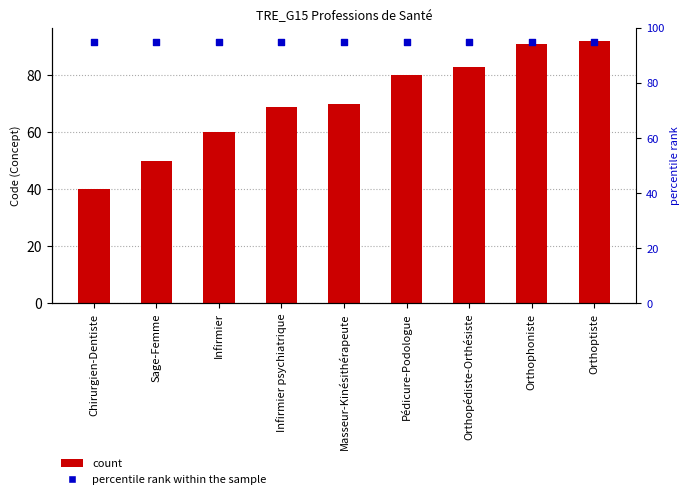

At how many categories does at least one series exceed 62?

9